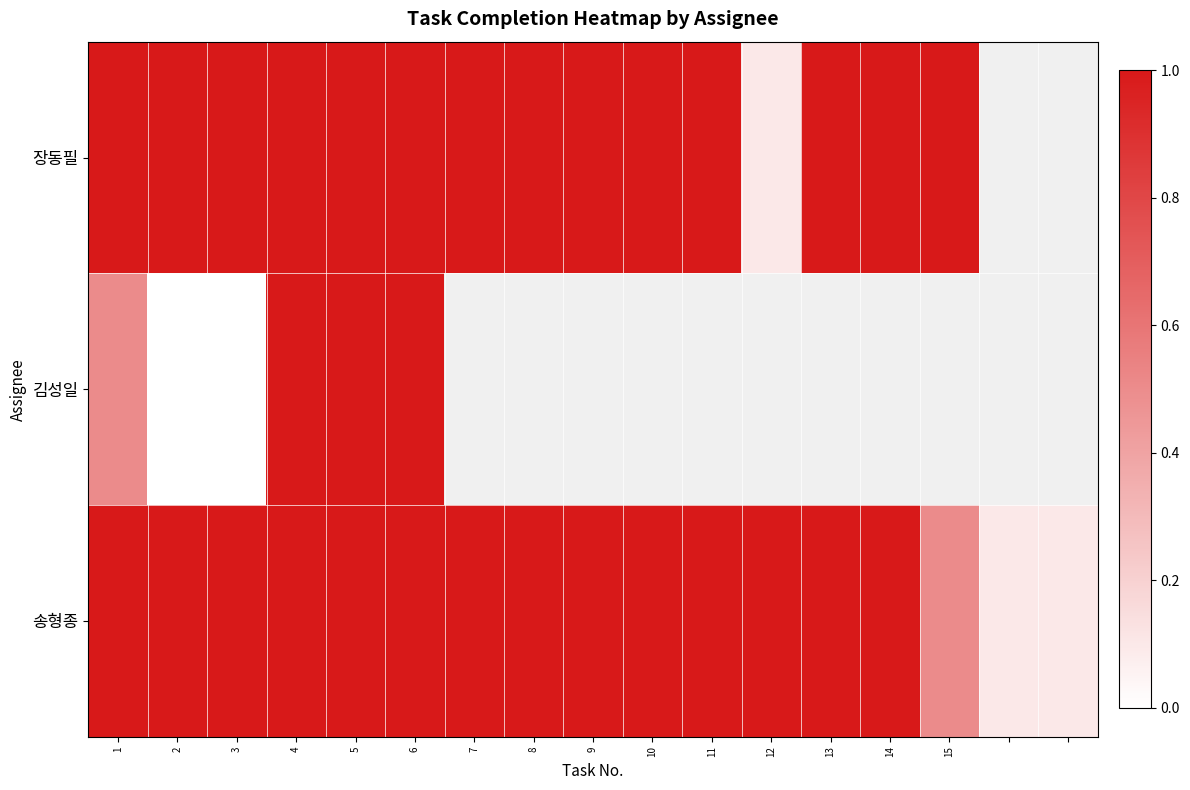

What is the difference between the maximum and minimum values in the 김성일 series?

1.0